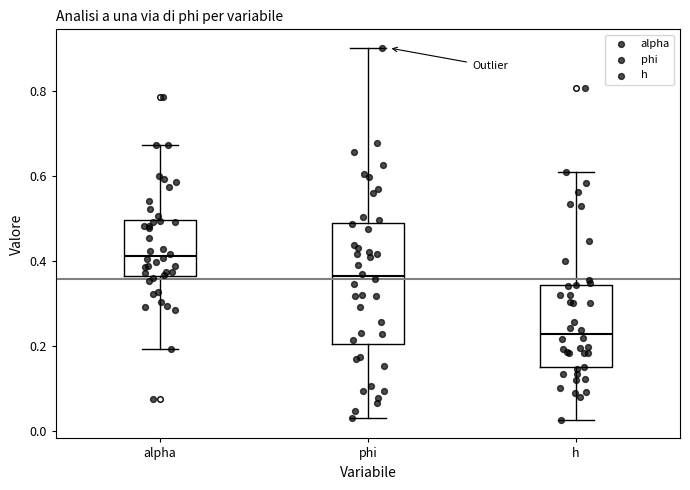

Reading left to right, transcribe this box plot: for each box, give where its median line is, the range the box spans, and where its two whiskers end, as read against the y-axis. The values are not printed on the chart, so give them approximately, as read against the axis.

alpha: median 0.42, box 0.36 to 0.50, whiskers 0.20 to 0.68
phi: median 0.36, box 0.20 to 0.48, whiskers 0.04 to 0.90
h: median 0.22, box 0.16 to 0.34, whiskers 0.02 to 0.60